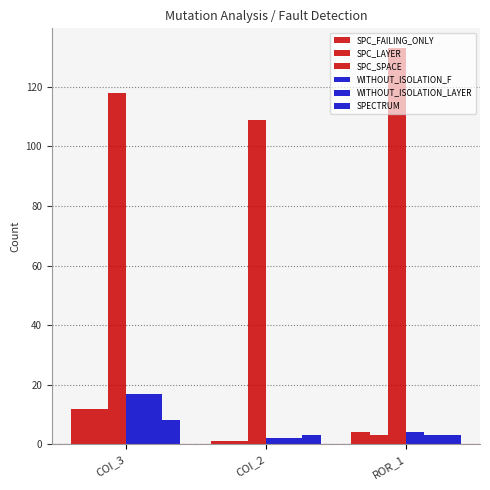

How many data points does each series have?

3